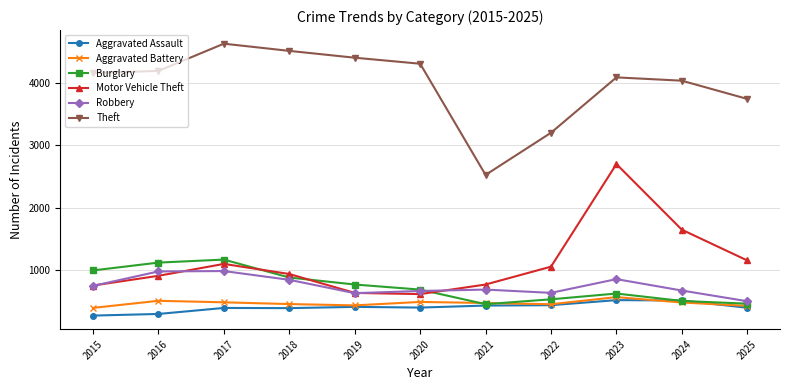

The Motor Vehicle Theft series shows 622 at 2020. True or false?

True